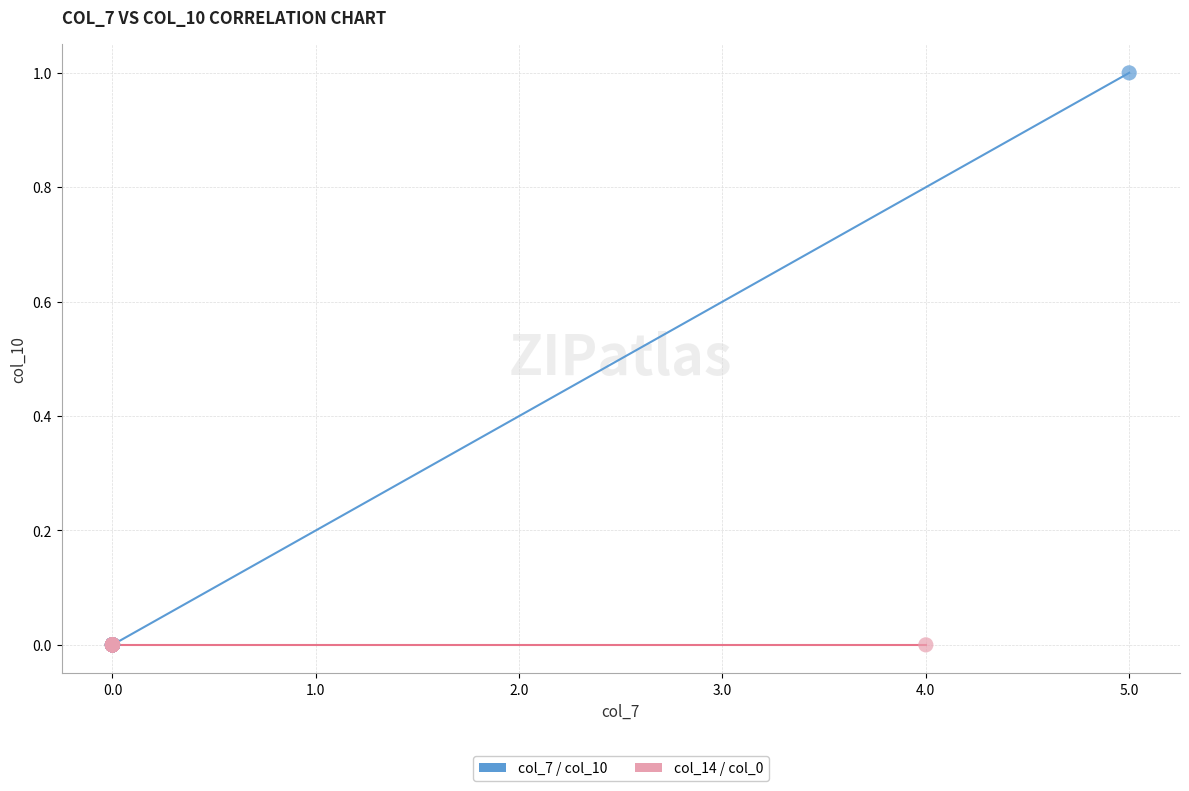

Which series contains the highest Y value?

col_7 / col_10